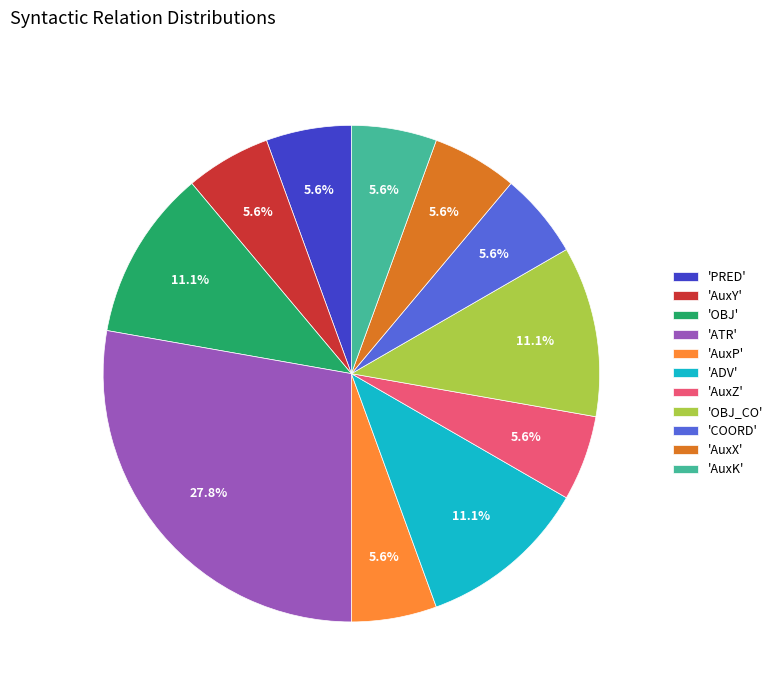

What is the ratio of the value at 'OBJ' to the value at 'AuxY'?

2.0